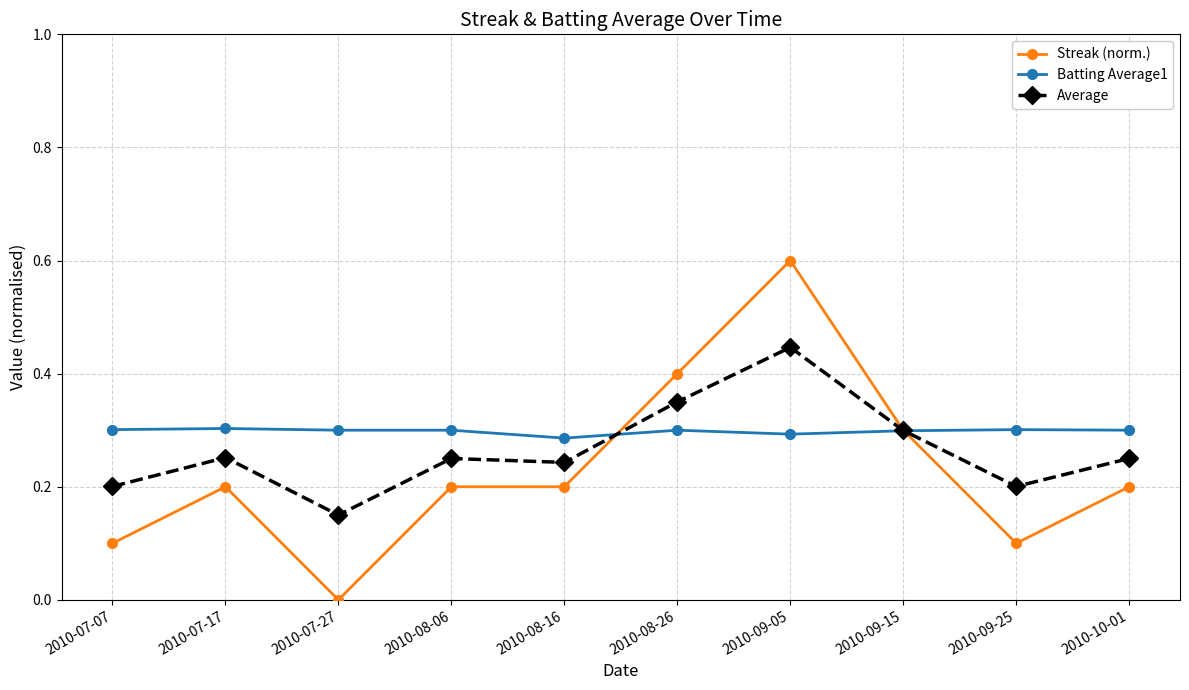

True or false: Streak (norm.) has a value of 0.1 at 2010-07-07.

True